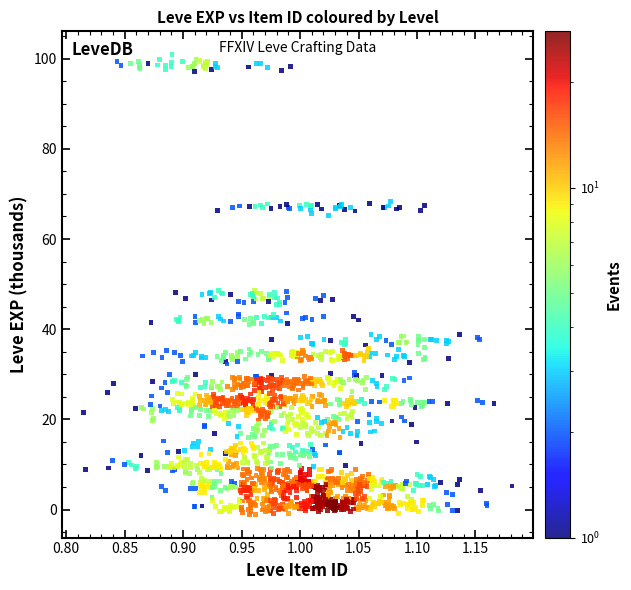

What is the range of X values (max minus min)?

0.4